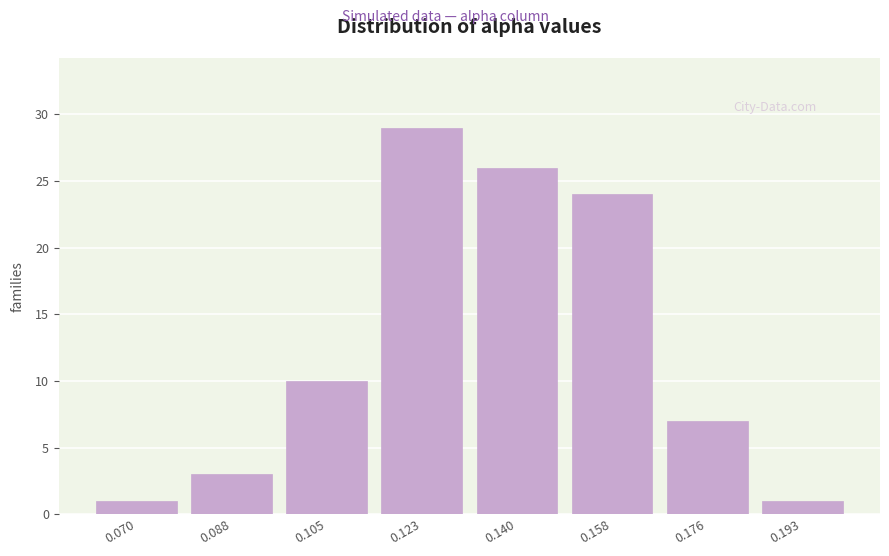

Reading left to right, list all the values displayed in this chart.

1	3	10	29	26	24	7	1